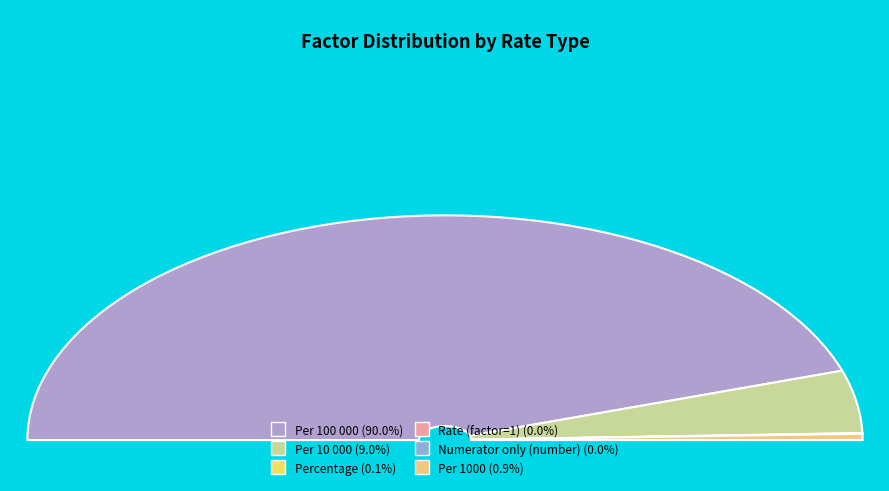

Which category accounts for the majority?

Per 100 000